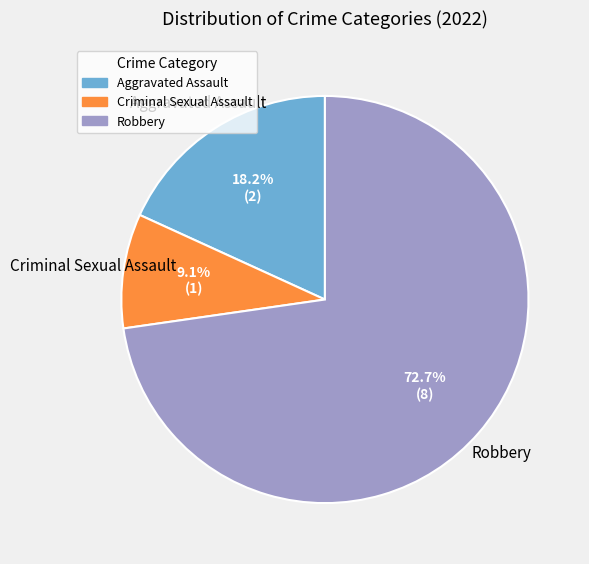

How many slices are in this pie chart?

3